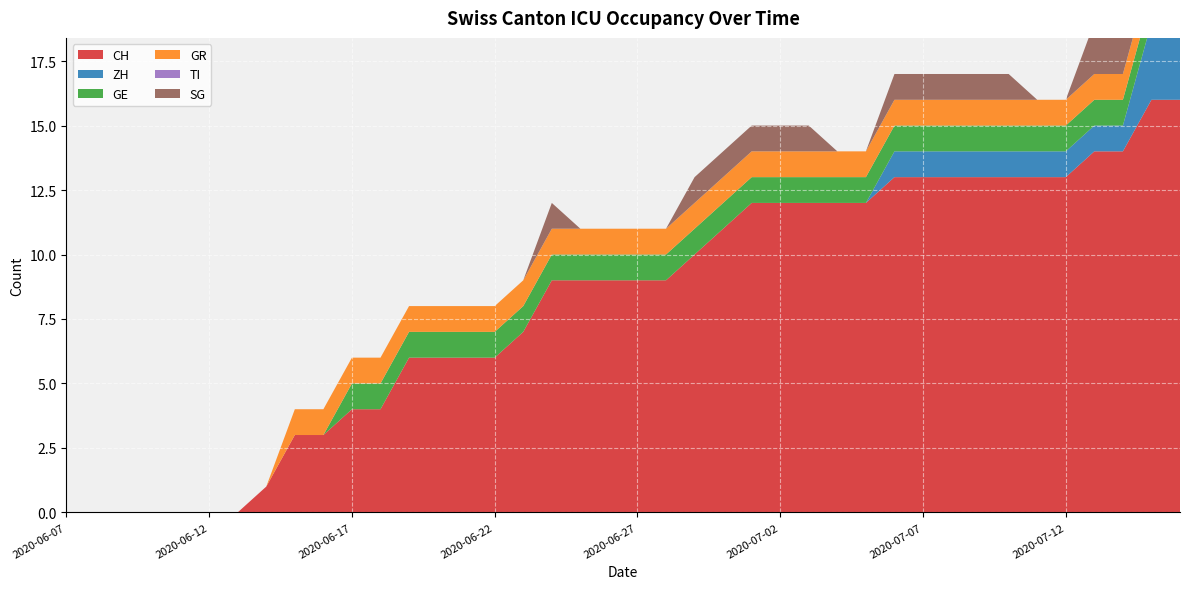

Reading left to right, extract all data points from this chart.

CH: 2020-06-07=0	2020-06-08=0	2020-06-09=0	2020-06-10=0	2020-06-11=0	2020-06-12=0	2020-06-13=0	2020-06-14=1	2020-06-15=3	2020-06-16=3	2020-06-17=4	2020-06-18=4	2020-06-19=6	2020-06-20=6	2020-06-21=6	2020-06-22=6	2020-06-23=7	2020-06-24=9	2020-06-25=9	2020-06-26=9	2020-06-27=9	2020-06-28=9	2020-06-29=10	2020-06-30=11	2020-07-01=12	2020-07-02=12	2020-07-03=12	2020-07-04=12	2020-07-05=12	2020-07-06=13	2020-07-07=13	2020-07-08=13	2020-07-09=13	2020-07-10=13	2020-07-11=13	2020-07-12=13	2020-07-13=14	2020-07-14=14	2020-07-15=16	2020-07-16=16
ZH: 2020-06-07=0	2020-06-08=0	2020-06-09=0	2020-06-10=0	2020-06-11=0	2020-06-12=0	2020-06-13=0	2020-06-14=0	2020-06-15=0	2020-06-16=0	2020-06-17=0	2020-06-18=0	2020-06-19=0	2020-06-20=0	2020-06-21=0	2020-06-22=0	2020-06-23=0	2020-06-24=0	2020-06-25=0	2020-06-26=0	2020-06-27=0	2020-06-28=0	2020-06-29=0	2020-06-30=0	2020-07-01=0	2020-07-02=0	2020-07-03=0	2020-07-04=0	2020-07-05=0	2020-07-06=1	2020-07-07=1	2020-07-08=1	2020-07-09=1	2020-07-10=1	2020-07-11=1	2020-07-12=1	2020-07-13=1	2020-07-14=1	2020-07-15=3	2020-07-16=3
GE: 2020-06-07=0	2020-06-08=0	2020-06-09=0	2020-06-10=0	2020-06-11=0	2020-06-12=0	2020-06-13=0	2020-06-14=0	2020-06-15=0	2020-06-16=0	2020-06-17=1	2020-06-18=1	2020-06-19=1	2020-06-20=1	2020-06-21=1	2020-06-22=1	2020-06-23=1	2020-06-24=1	2020-06-25=1	2020-06-26=1	2020-06-27=1	2020-06-28=1	2020-06-29=1	2020-06-30=1	2020-07-01=1	2020-07-02=1	2020-07-03=1	2020-07-04=1	2020-07-05=1	2020-07-06=1	2020-07-07=1	2020-07-08=1	2020-07-09=1	2020-07-10=1	2020-07-11=1	2020-07-12=1	2020-07-13=1	2020-07-14=1	2020-07-15=1	2020-07-16=1
GR: 2020-06-07=0	2020-06-08=0	2020-06-09=0	2020-06-10=0	2020-06-11=0	2020-06-12=0	2020-06-13=0	2020-06-14=0	2020-06-15=1	2020-06-16=1	2020-06-17=1	2020-06-18=1	2020-06-19=1	2020-06-20=1	2020-06-21=1	2020-06-22=1	2020-06-23=1	2020-06-24=1	2020-06-25=1	2020-06-26=1	2020-06-27=1	2020-06-28=1	2020-06-29=1	2020-06-30=1	2020-07-01=1	2020-07-02=1	2020-07-03=1	2020-07-04=1	2020-07-05=1	2020-07-06=1	2020-07-07=1	2020-07-08=1	2020-07-09=1	2020-07-10=1	2020-07-11=1	2020-07-12=1	2020-07-13=1	2020-07-14=1	2020-07-15=1	2020-07-16=1
TI: 2020-06-07=0	2020-06-08=0	2020-06-09=0	2020-06-10=0	2020-06-11=0	2020-06-12=0	2020-06-13=0	2020-06-14=0	2020-06-15=0	2020-06-16=0	2020-06-17=0	2020-06-18=0	2020-06-19=0	2020-06-20=0	2020-06-21=0	2020-06-22=0	2020-06-23=0	2020-06-24=0	2020-06-25=0	2020-06-26=0	2020-06-27=0	2020-06-28=0	2020-06-29=0	2020-06-30=0	2020-07-01=0	2020-07-02=0	2020-07-03=0	2020-07-04=0	2020-07-05=0	2020-07-06=0	2020-07-07=0	2020-07-08=0	2020-07-09=0	2020-07-10=0	2020-07-11=0	2020-07-12=0	2020-07-13=0	2020-07-14=0	2020-07-15=0	2020-07-16=0
SG: 2020-06-07=0	2020-06-08=0	2020-06-09=0	2020-06-10=0	2020-06-11=0	2020-06-12=0	2020-06-13=0	2020-06-14=0	2020-06-15=0	2020-06-16=0	2020-06-17=0	2020-06-18=0	2020-06-19=0	2020-06-20=0	2020-06-21=0	2020-06-22=0	2020-06-23=0	2020-06-24=1	2020-06-25=0	2020-06-26=0	2020-06-27=0	2020-06-28=0	2020-06-29=1	2020-06-30=1	2020-07-01=1	2020-07-02=1	2020-07-03=1	2020-07-04=0	2020-07-05=0	2020-07-06=1	2020-07-07=1	2020-07-08=1	2020-07-09=1	2020-07-10=1	2020-07-11=0	2020-07-12=0	2020-07-13=2	2020-07-14=2	2020-07-15=2	2020-07-16=2